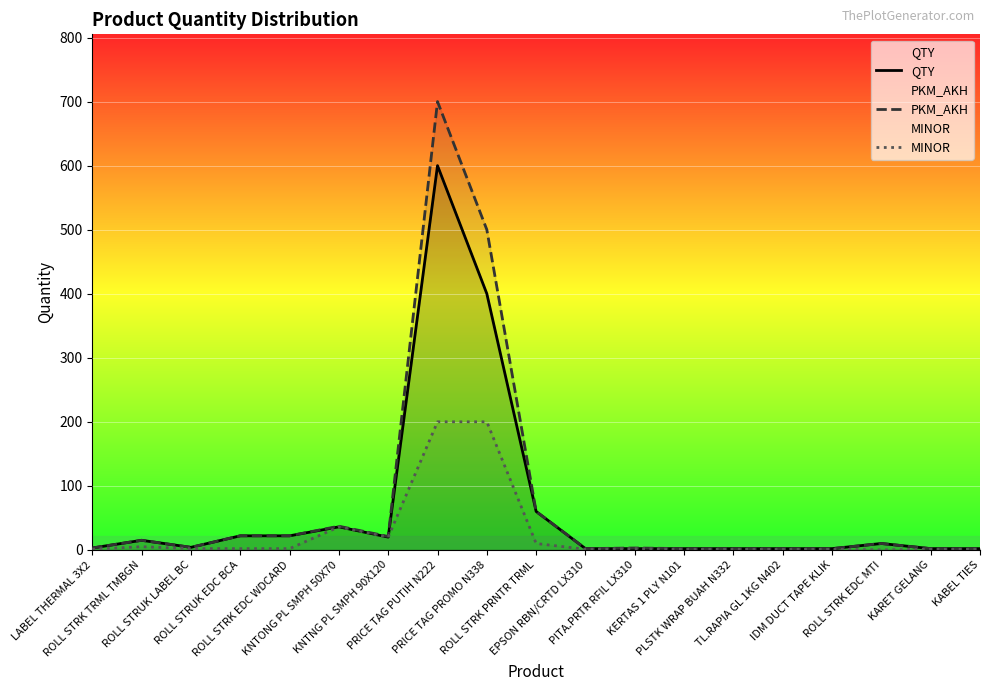

Reading left to right, list all the values displayed in this chart.

QTY: 3	15	4	22	22	36	20	600	400	60	2	2	2	2	2	2	10	2	2
PKM_AKH: 3	15	4	22	22	37	21	700	500	60	2	3	2	2	2	2	10	2	2
MINOR: 1	5	2	2	2	36	20	200	200	10	1	2	1	1	1	1	0	1	1